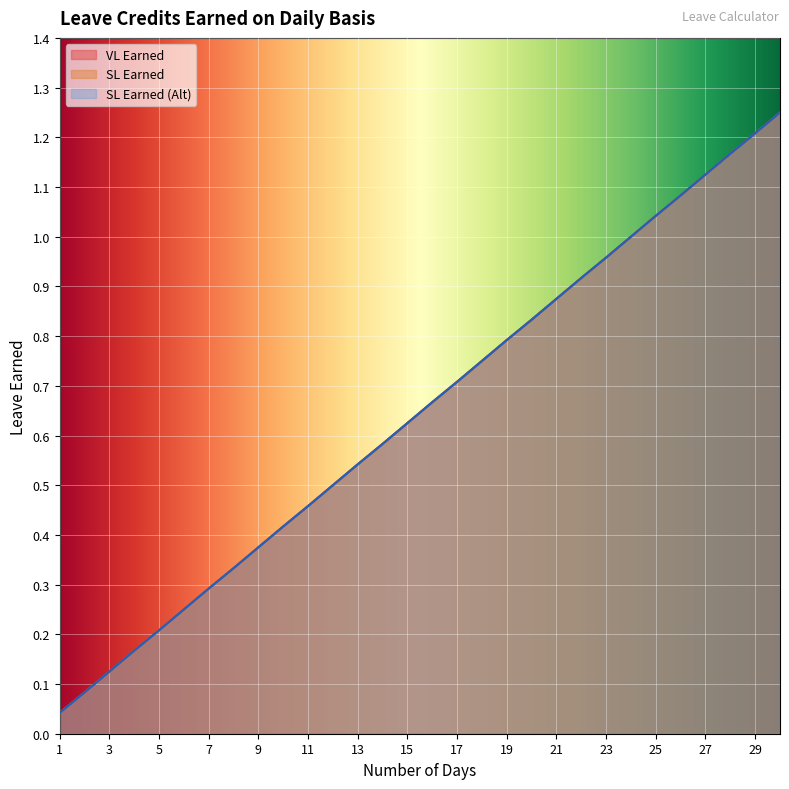

Count the number of categories in the chart.

30